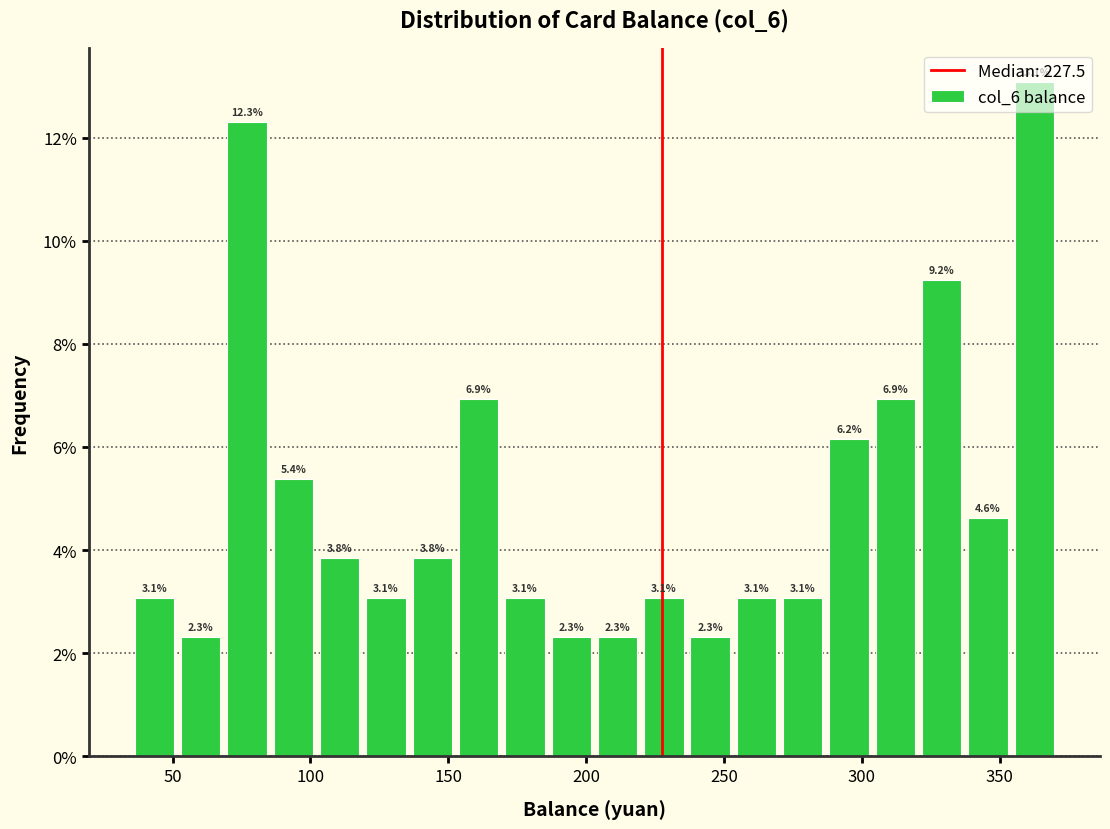

Around what value on the x-axis is the tallest bar? Give the approximate position of its centre, as read against the axis.

365